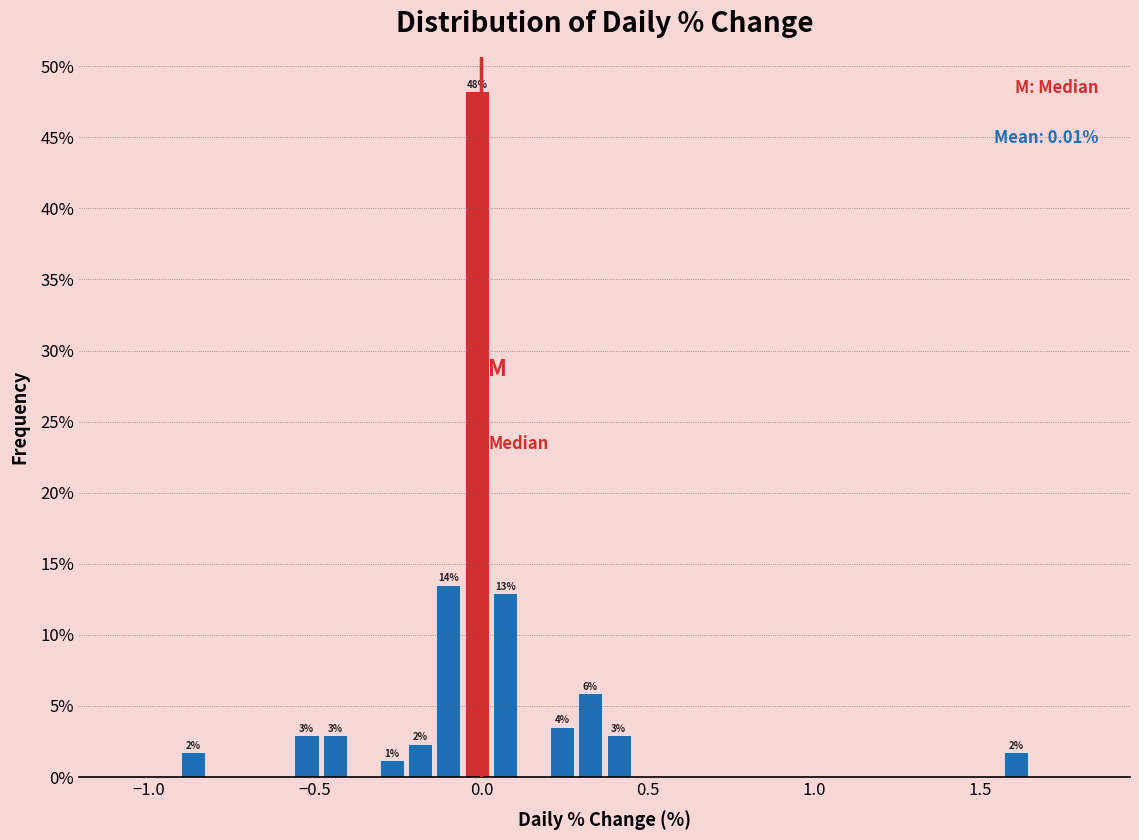

Read against the x-axis, roughly where is the centre of the tallest bar?

0.00